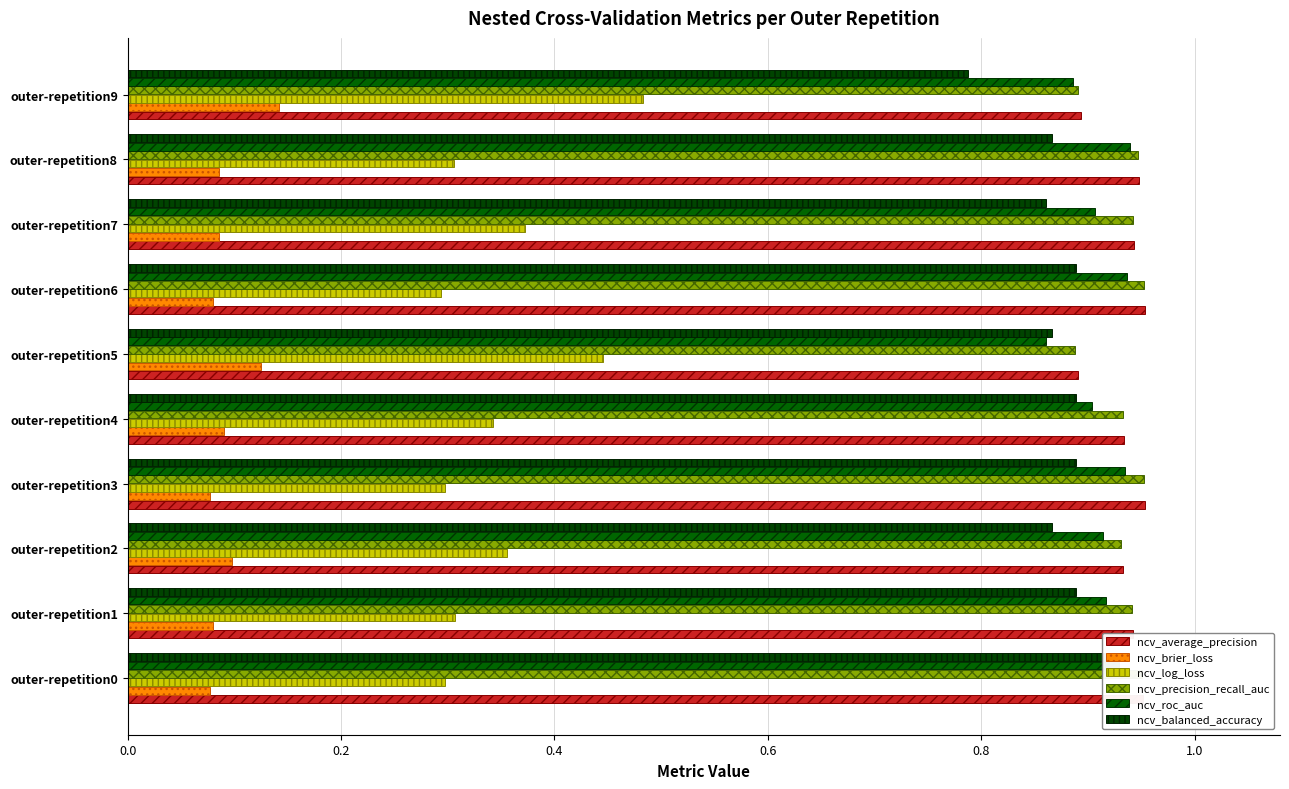

How many ncv_balanced_accuracy values are between 0 and 1?

10